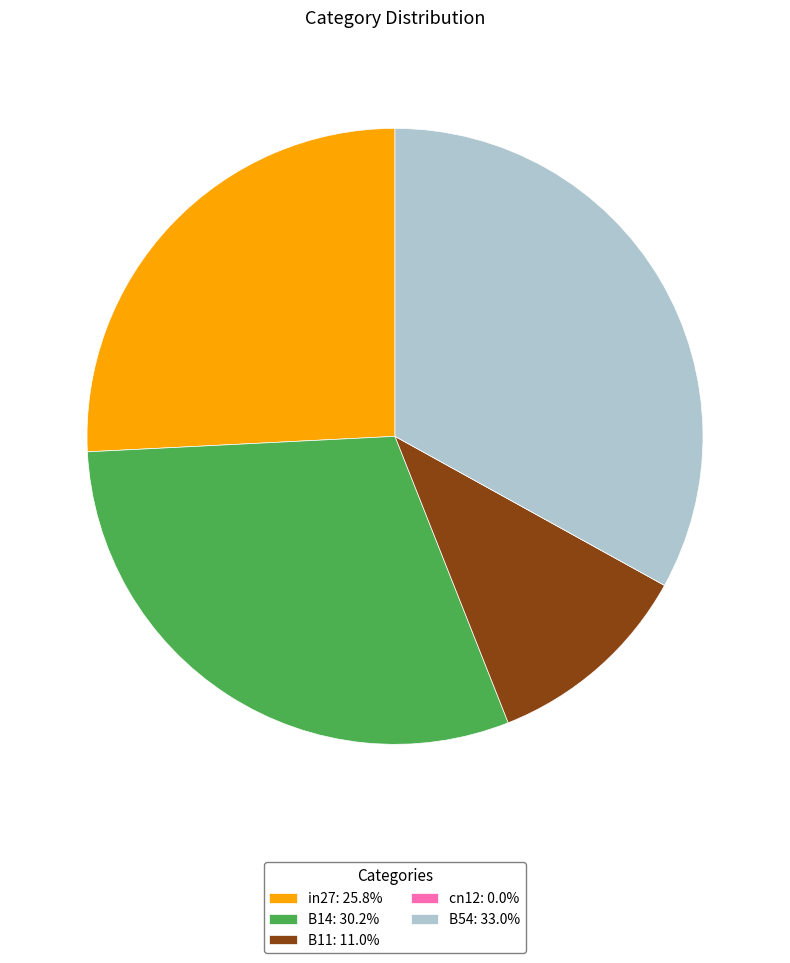

Is B11 the majority of the pie?

No